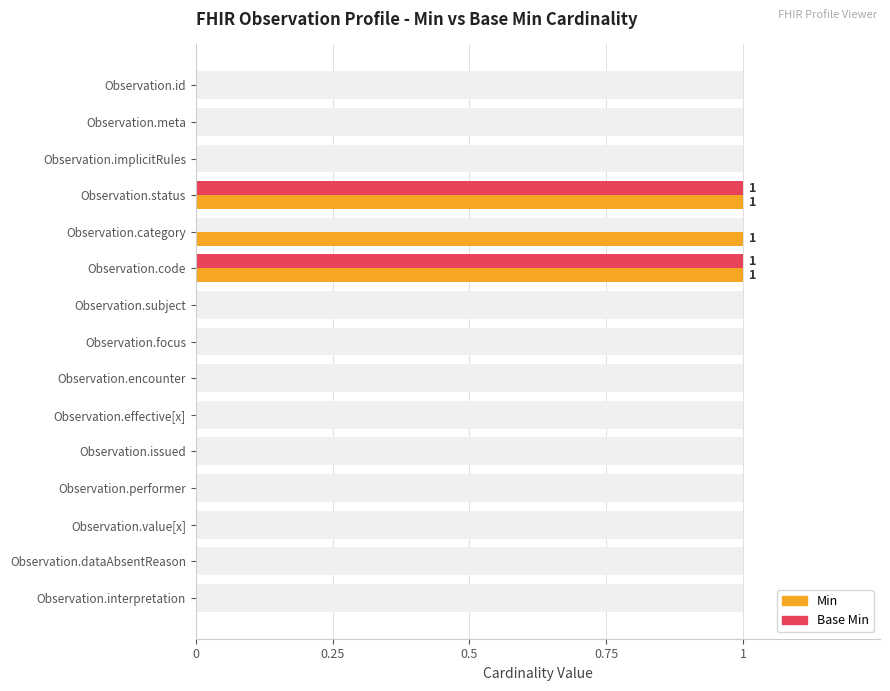

True or false: Base Min has a value of 1 at Observation.status.

True